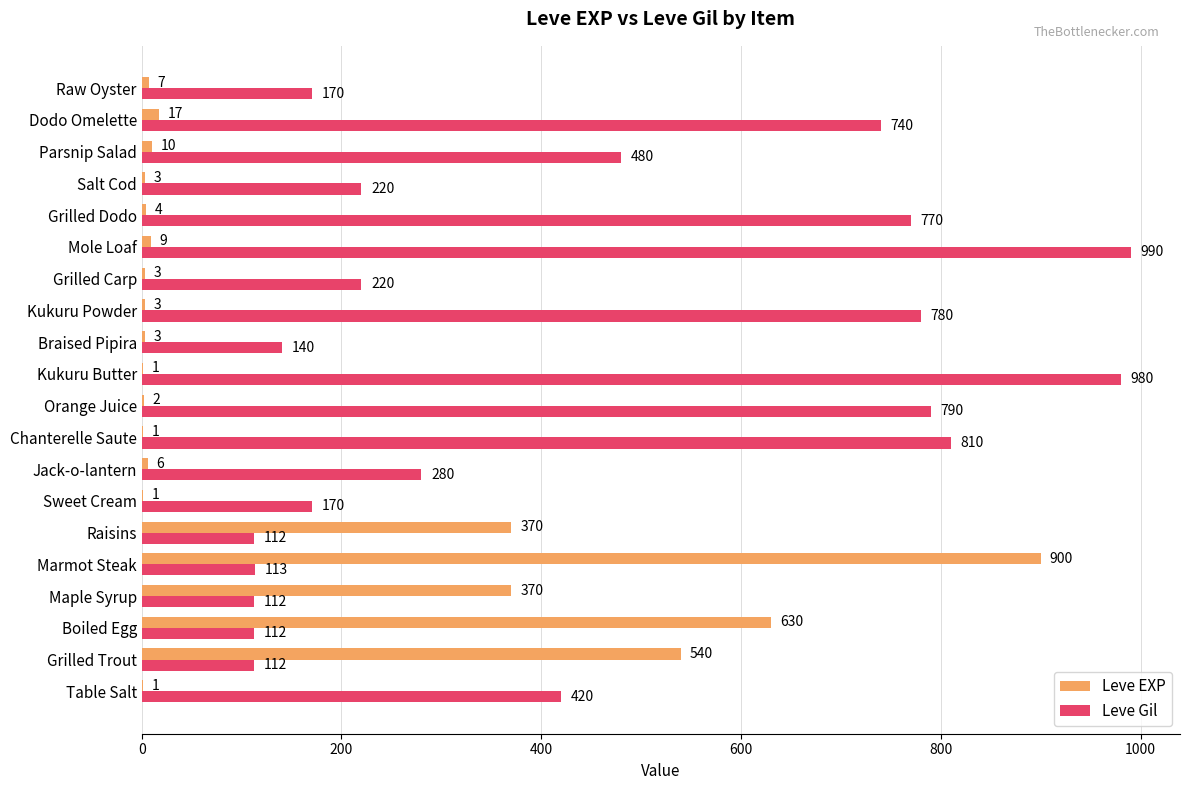

What is the sum of all Leve Gil values?

8521